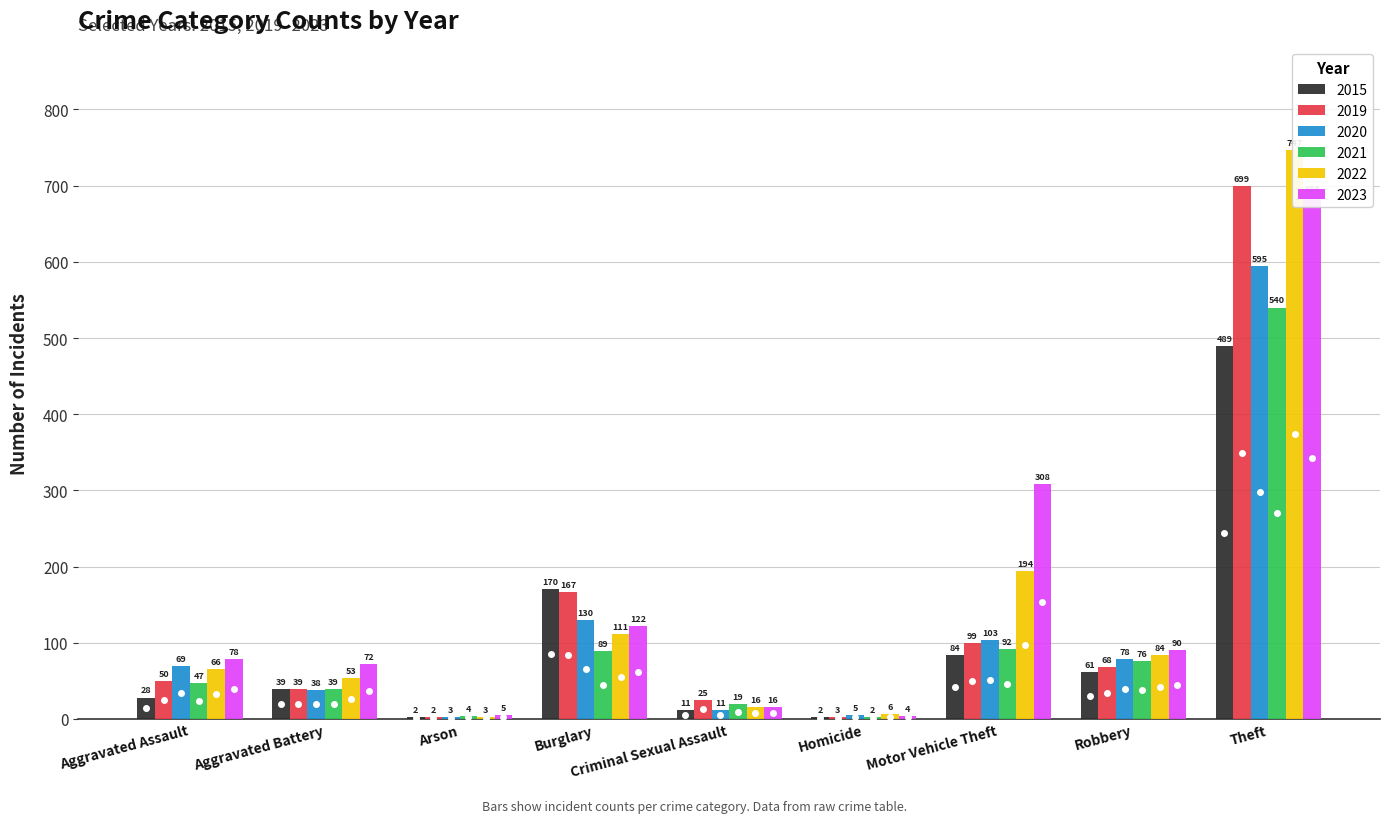

What is the sum of the 2021 values at Criminal Sexual Assault and Robbery?

95